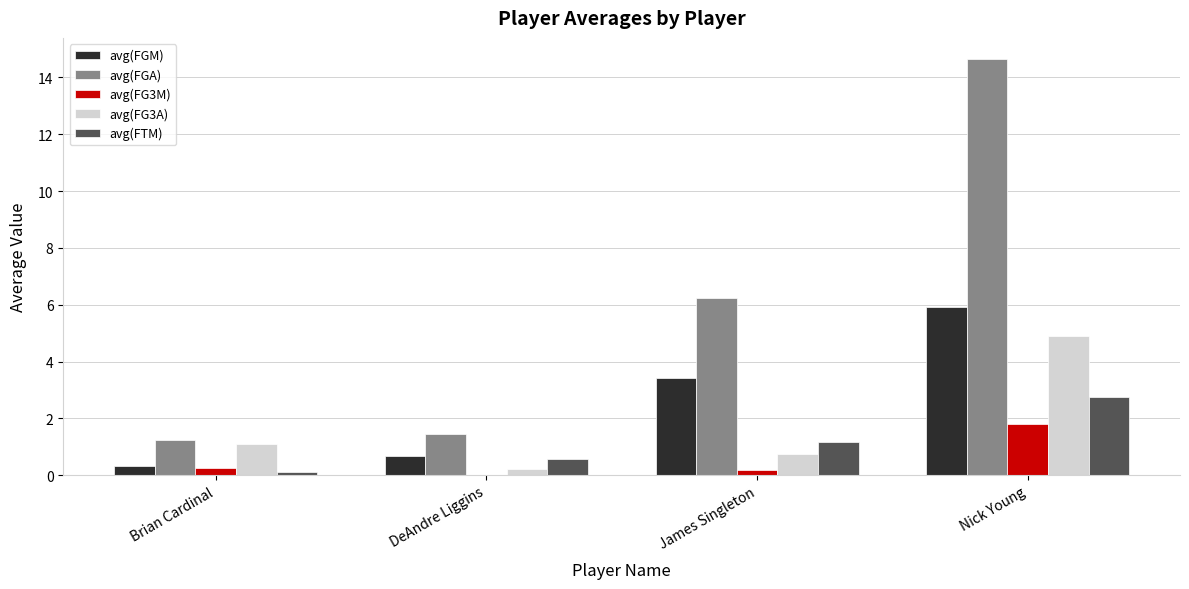

True or false: avg(FTM) has a value of 2.8 at Nick Young.

True